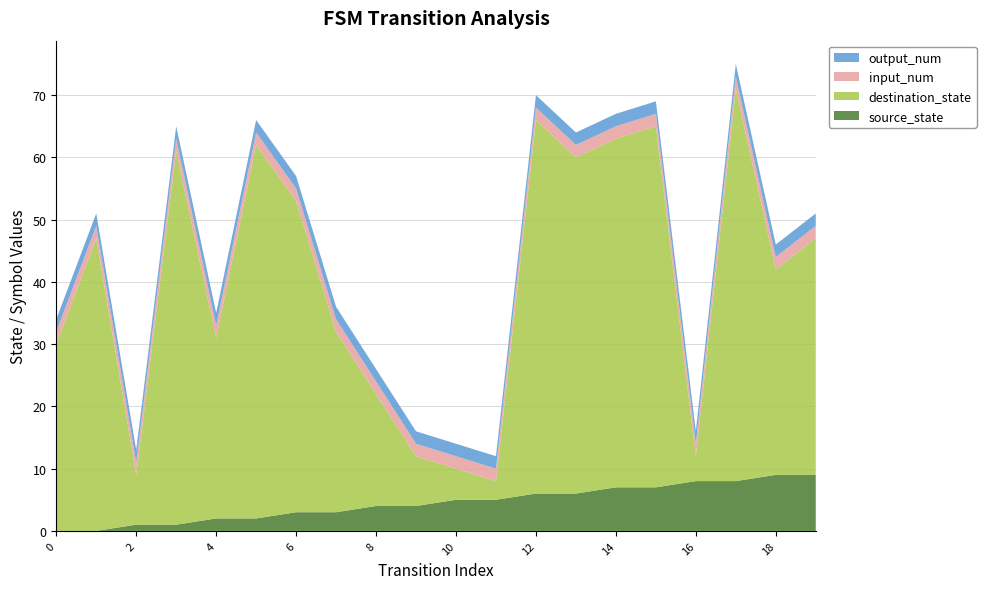

Reading left to right, list all the values displayed in this chart.

source_state: 0=0	1=0	2=1	3=1	4=2	5=2	6=3	7=3	8=4	9=4	10=5	11=5	12=6	13=6	14=7	15=7	16=8	17=8	18=9	19=9
destination_state: 0=30	1=47	2=8	3=60	4=29	5=60	6=50	7=29	8=18	9=8	10=5	11=3	12=60	13=54	14=56	15=58	16=4	17=63	18=33	19=38
input_num: 0=2	1=2	2=2	3=2	4=2	5=2	6=2	7=2	8=2	9=2	10=2	11=2	12=2	13=2	14=2	15=2	16=2	17=2	18=2	19=2
output_num: 0=2	1=2	2=2	3=2	4=2	5=2	6=2	7=2	8=2	9=2	10=2	11=2	12=2	13=2	14=2	15=2	16=2	17=2	18=2	19=2